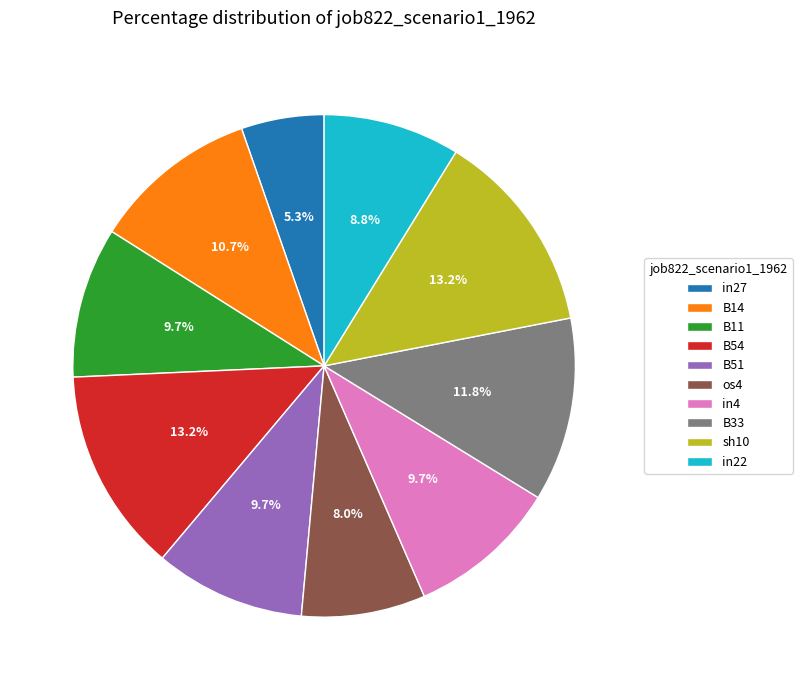

Combined, do B54 and sh10 account for over 50%?

No